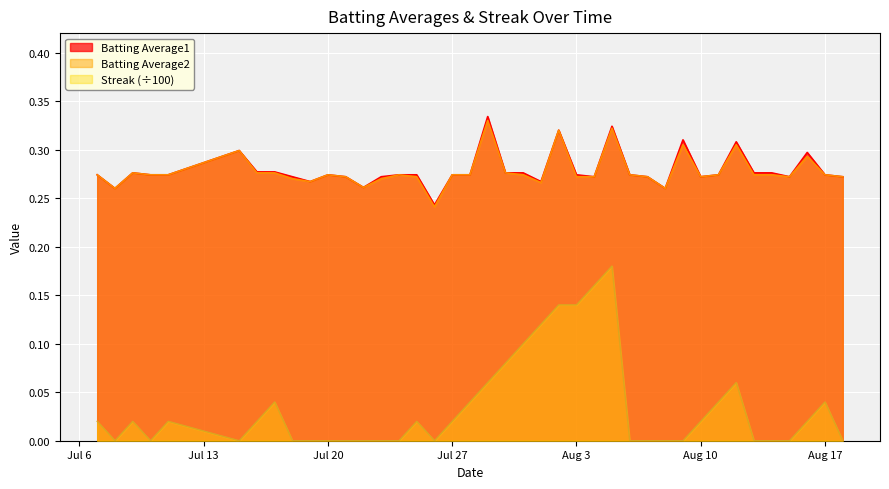

List the series in order of their peak value, highest first.

Batting Average1, Batting Average2, Streak (÷100)